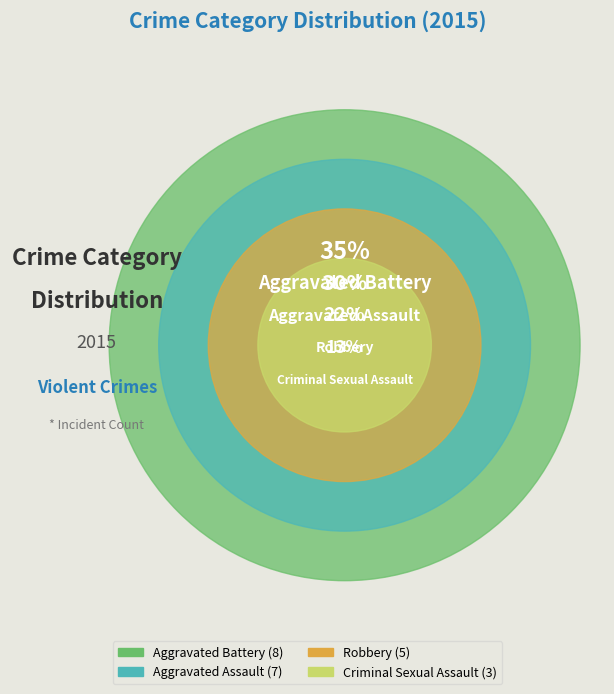

The Aggravated Assault slice represents 38% of the pie. True or false?

False